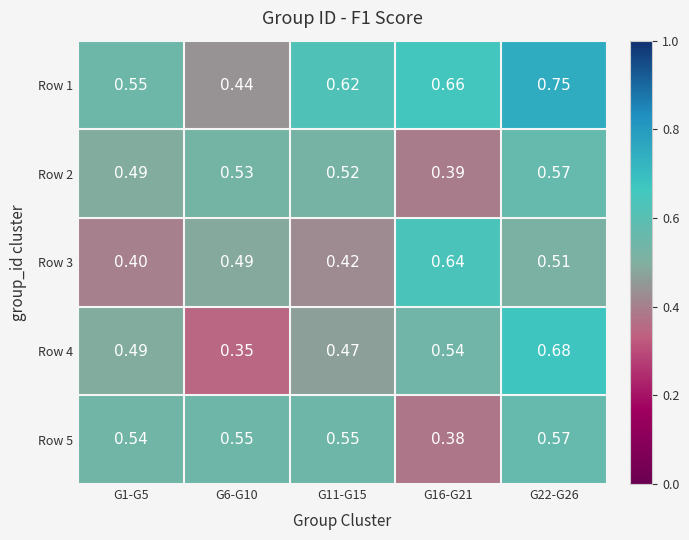

How many distinct data groups are displayed?

5